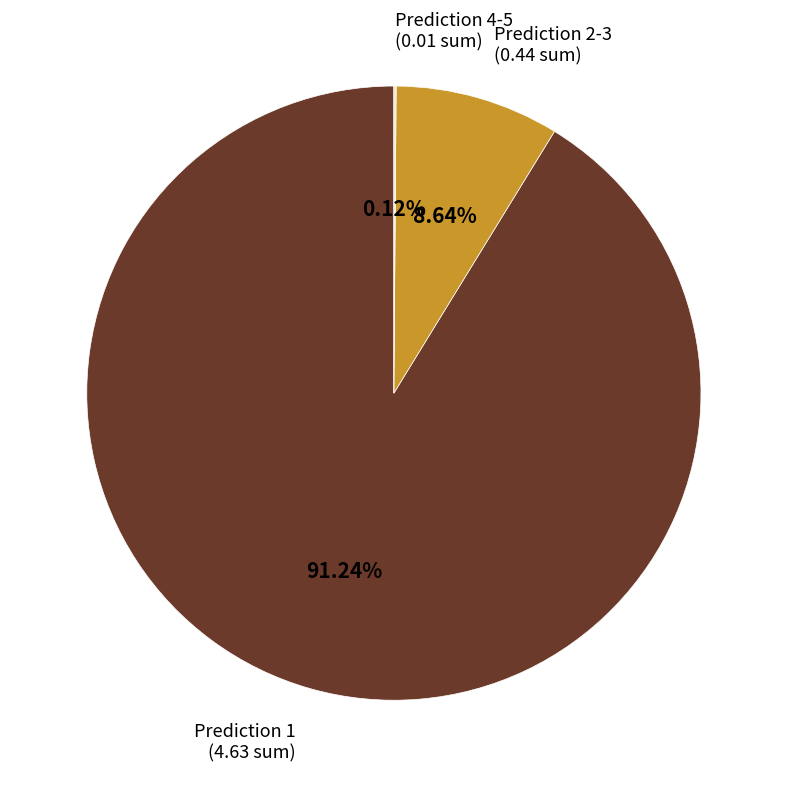

Is the sum of Prediction 2-3 (0.44 sum) and Prediction 1 (4.63 sum) greater than half?

Yes